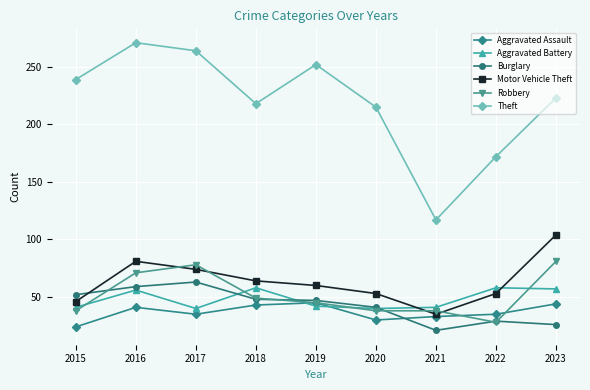

At which category does Robbery reach its first local peak?

2017